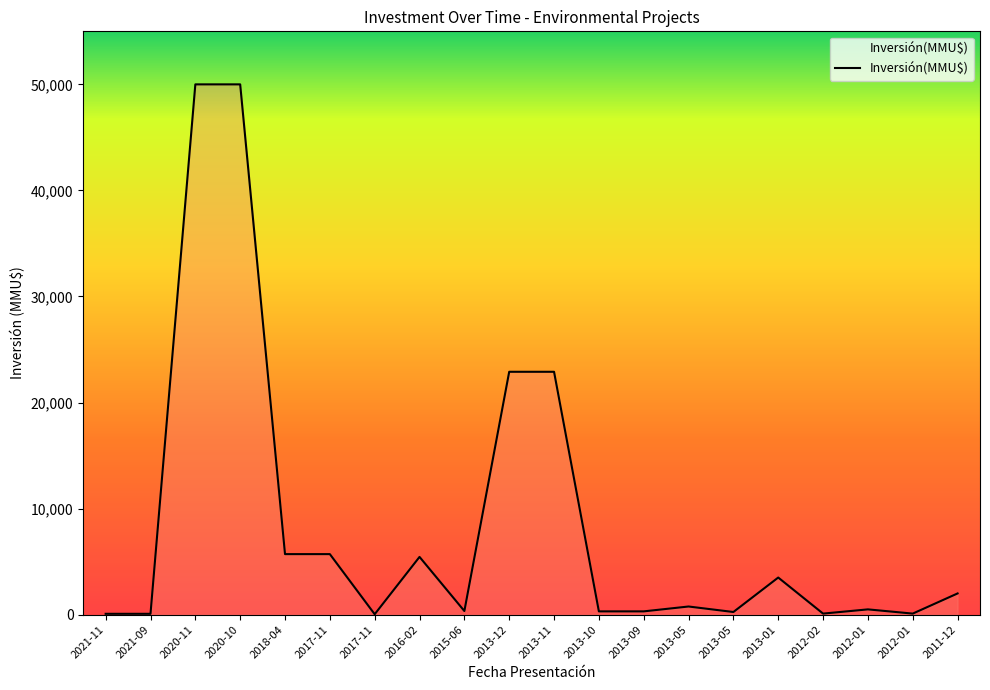

List the labels in order of value, largest first.

2020-11, 2020-10, 2013-12, 2013-11, 2018-04, 2017-11, 2016-02, 2013-01, 2011-12, 2013-05, 2012-01, 2015-06, 2013-10, 2013-09, 2013-05, 2012-02, 2012-01, 2021-11, 2021-09, 2017-11